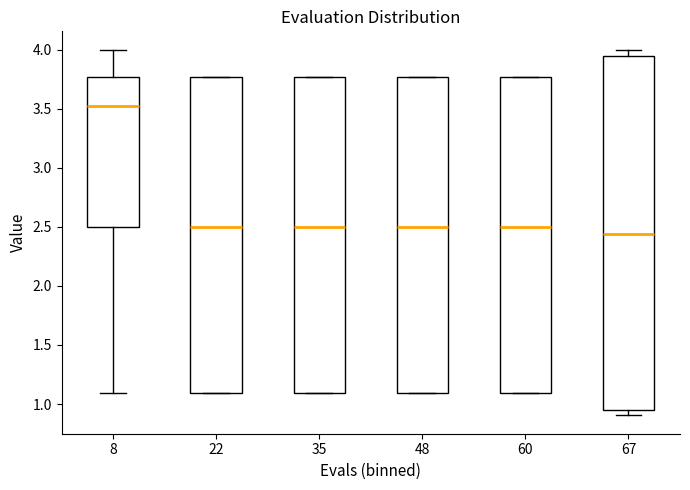

Reading left to right, transcribe this box plot: for each box, give where its median line is, the range the box spans, and where its two whiskers end, as read against the y-axis. The values are not printed on the chart, so give them approximately, as read against the axis.

8: median 3.50, box 2.50 to 3.75, whiskers 1.10 to 4.00
22: median 2.50, box 1.10 to 3.75, whiskers 1.10 to 3.75
35: median 2.50, box 1.10 to 3.75, whiskers 1.10 to 3.75
48: median 2.50, box 1.10 to 3.75, whiskers 1.10 to 3.75
60: median 2.50, box 1.10 to 3.75, whiskers 1.10 to 3.75
67: median 2.45, box 0.95 to 3.95, whiskers 0.90 to 4.00